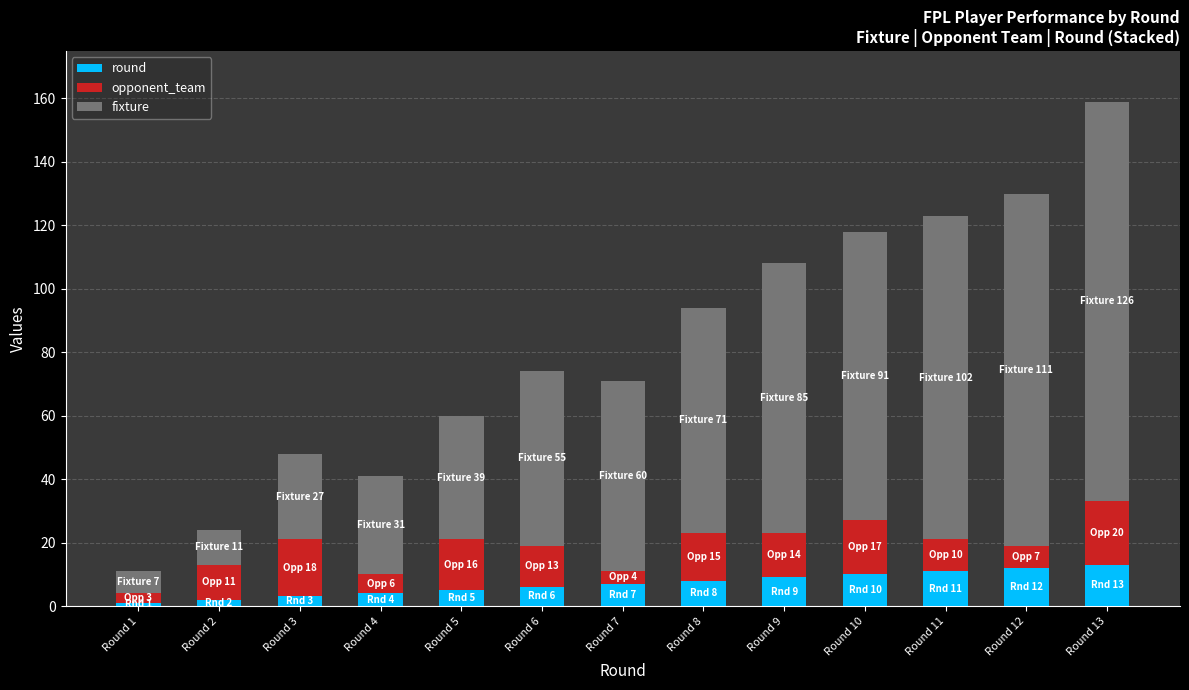

What is the difference between the second highest and second lowest values in the round series?

10